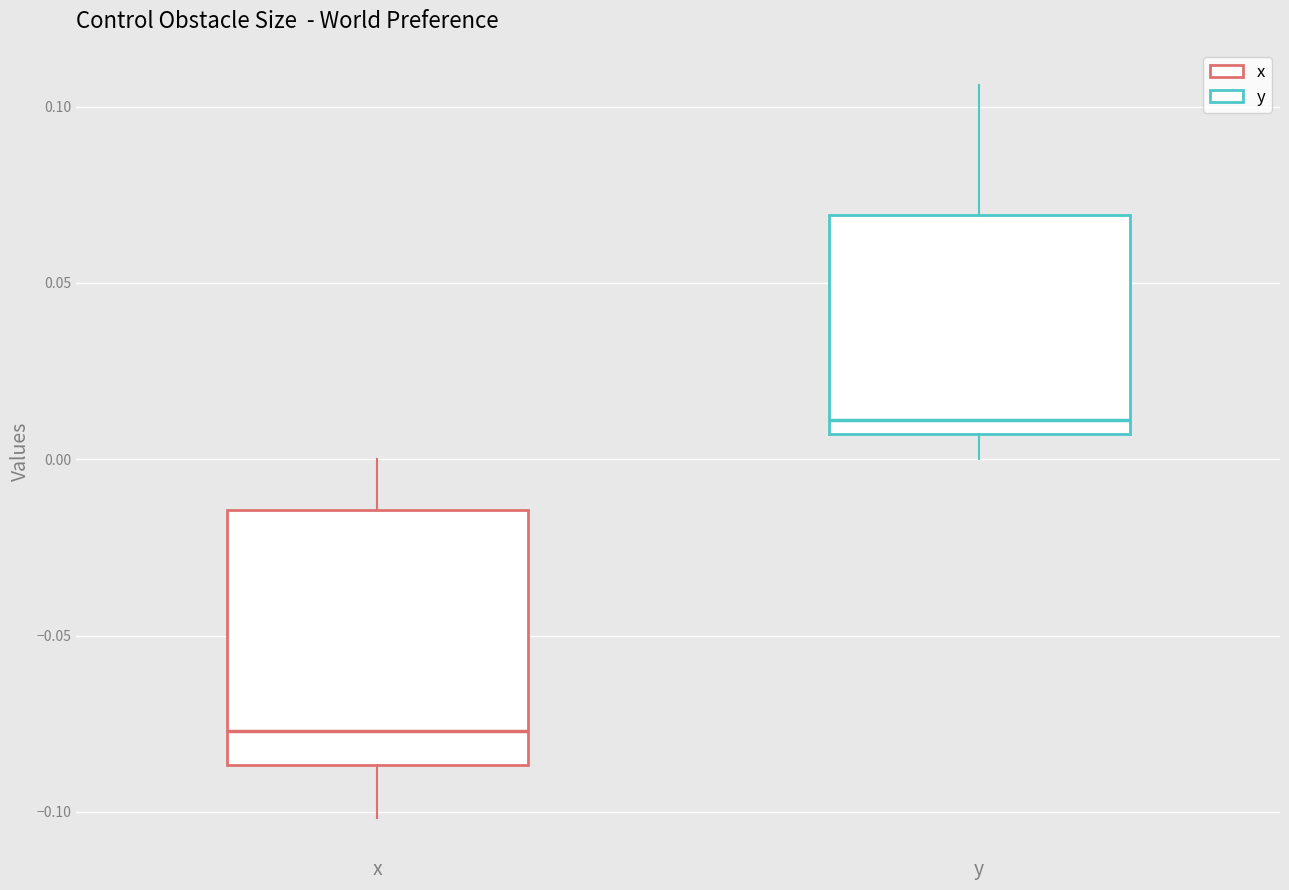

Which box is the tallest, from its lower edge to its upper edge?

x